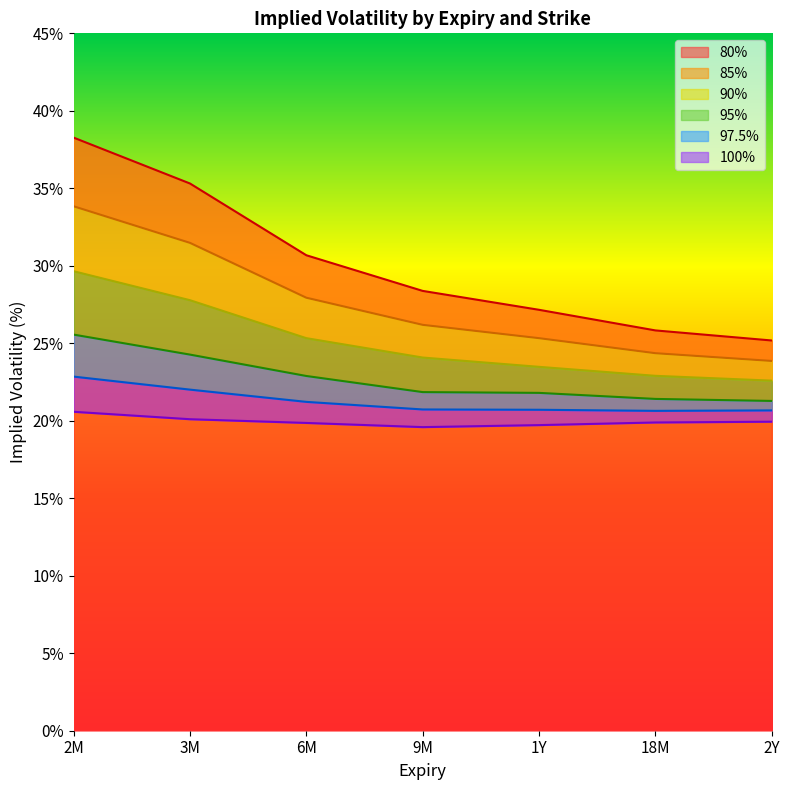

What is the total value across all series at 3M?

161.0